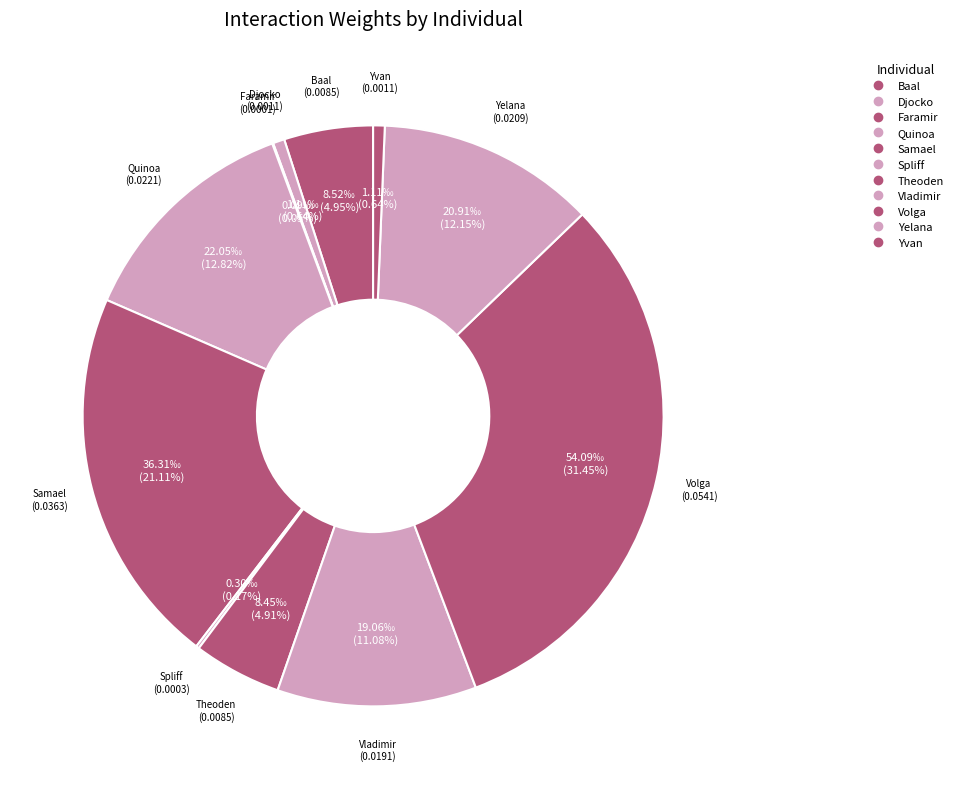

Does any single category account for the majority?

No